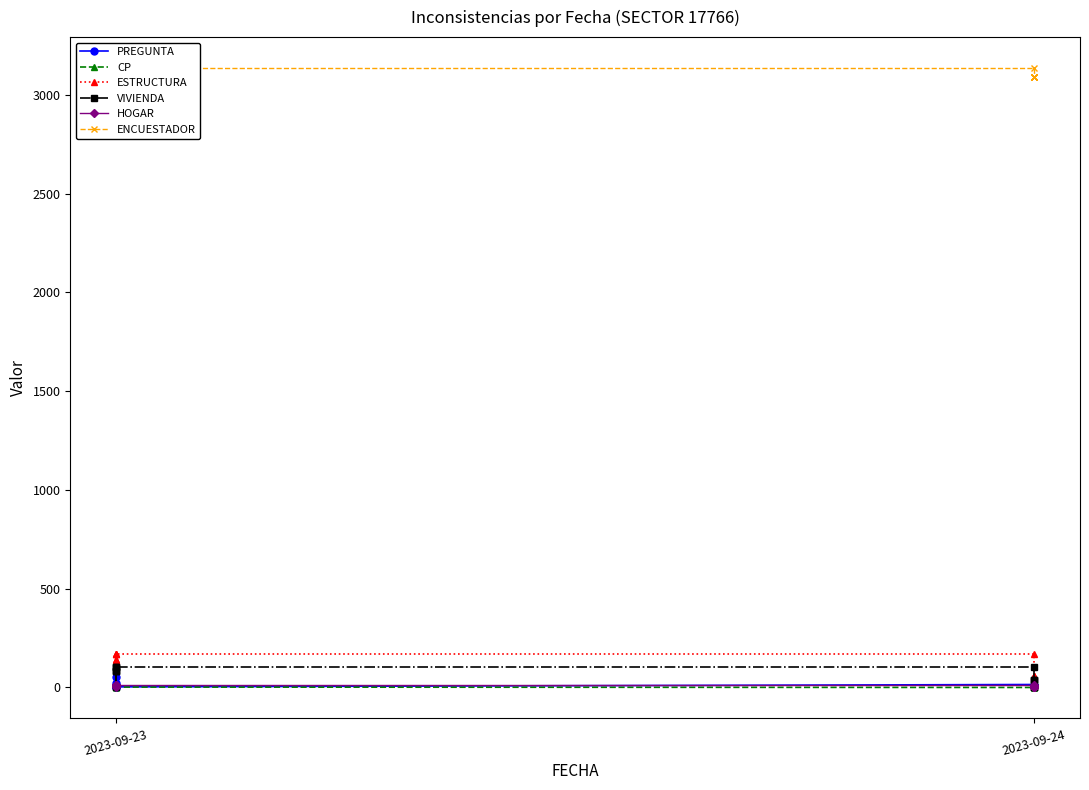

At 2023-09-24, list the series in order from smallest to largest.

CP, HOGAR, PREGUNTA, VIVIENDA, ESTRUCTURA, ENCUESTADOR